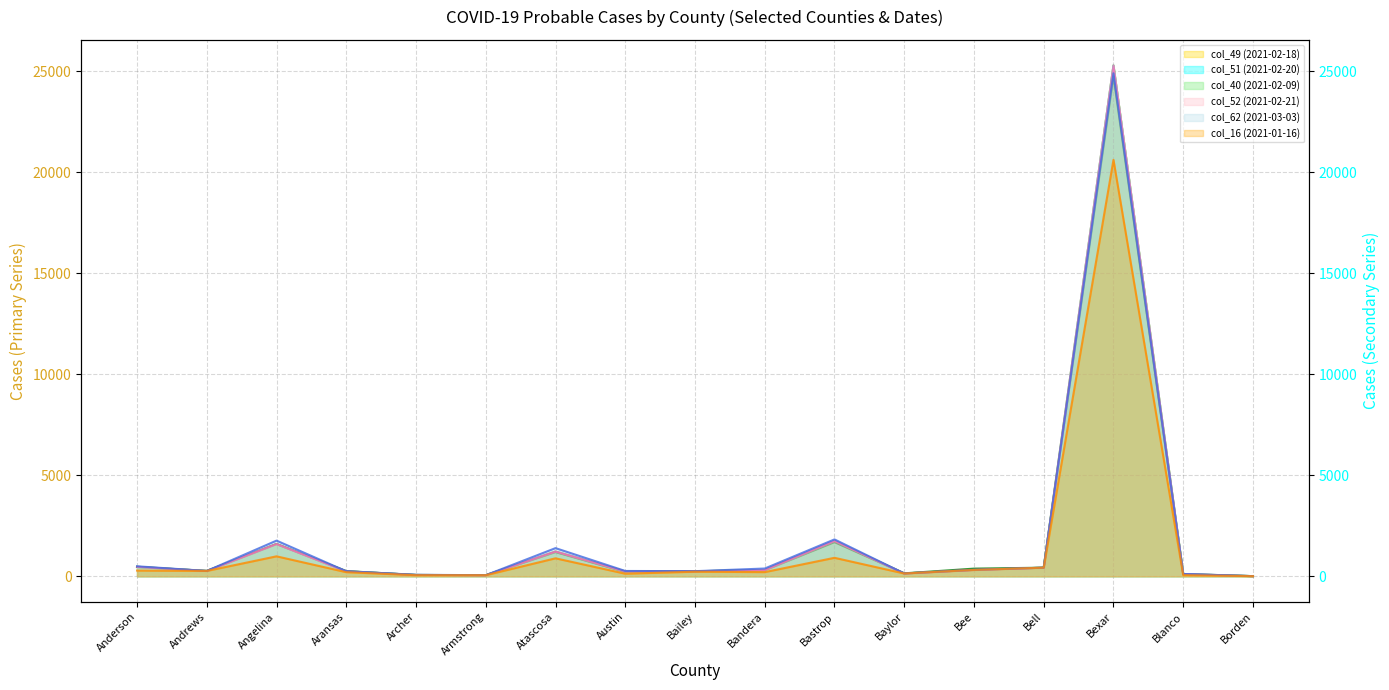

Is it true that col_62 (2021-03-03) equals 112 at Archer?

False